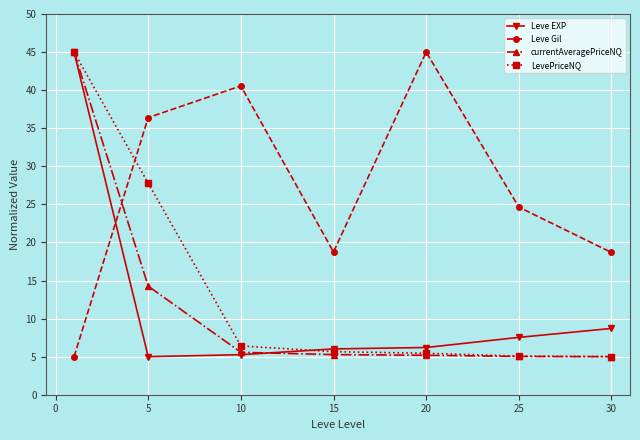

Which series ends up on top after the final intersection of Leve EXP and Leve Gil?

Leve Gil